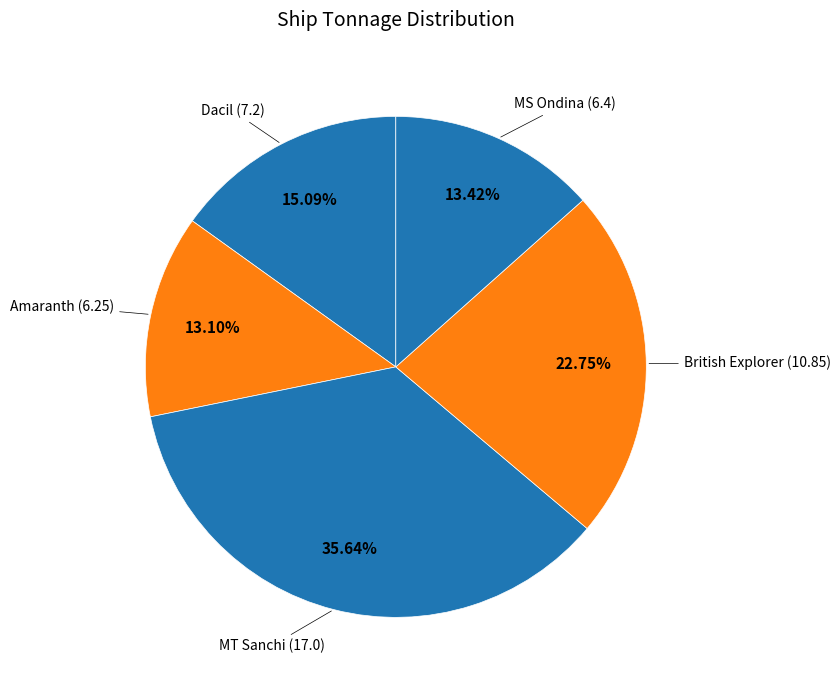

How many segments does this pie chart have?

5